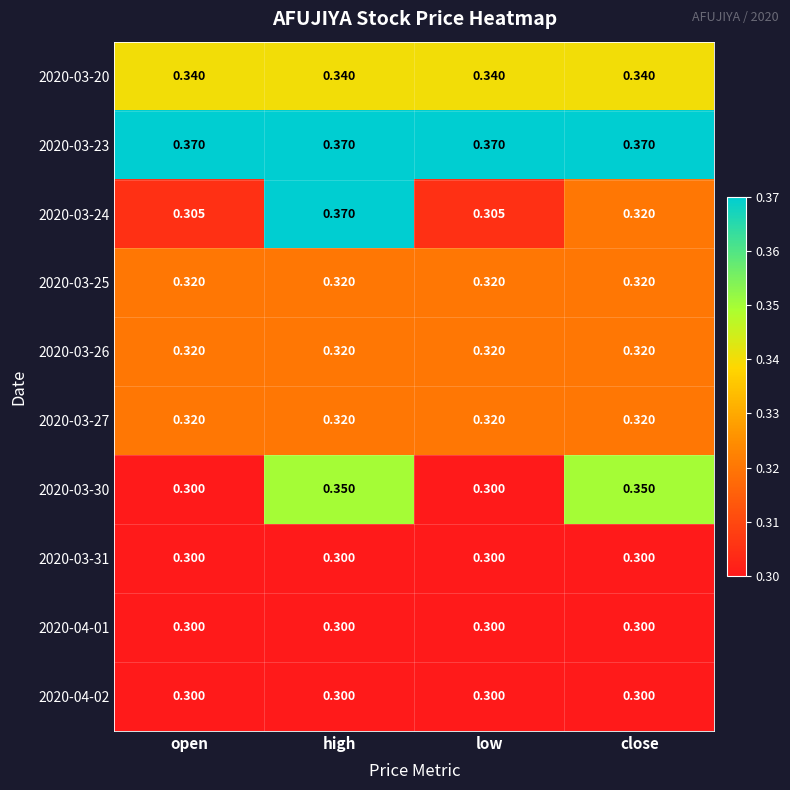

At which category is the sum across all series the highest?

high